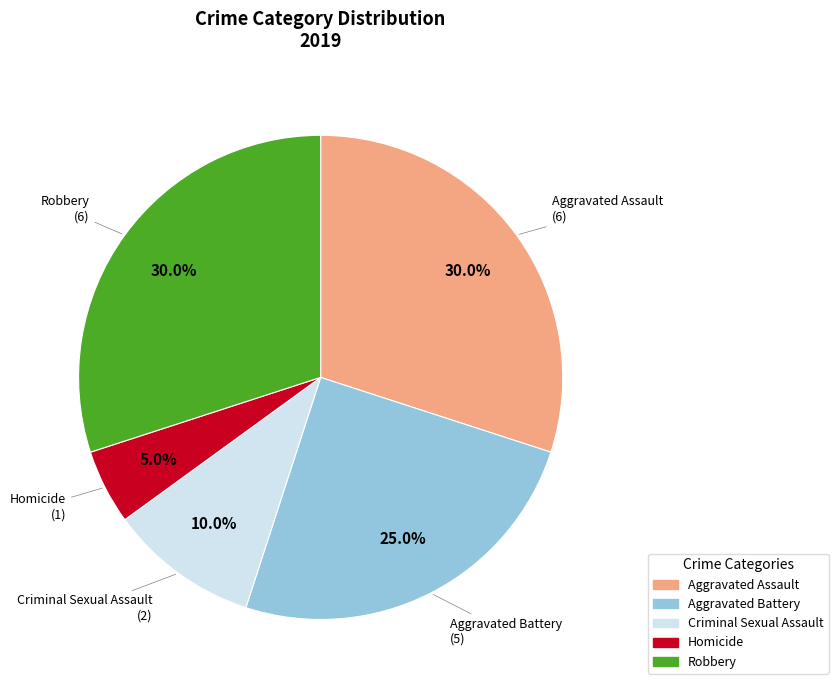

Is it true that Robbery is 41% of the pie?

False